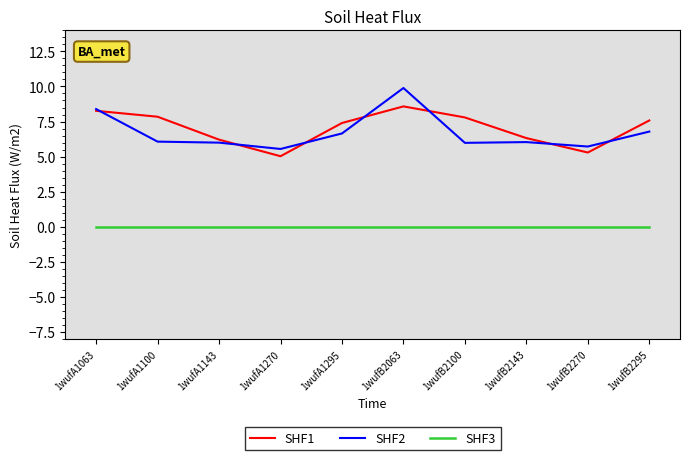

True or false: SHF3 and SHF2 cross at least once.

False